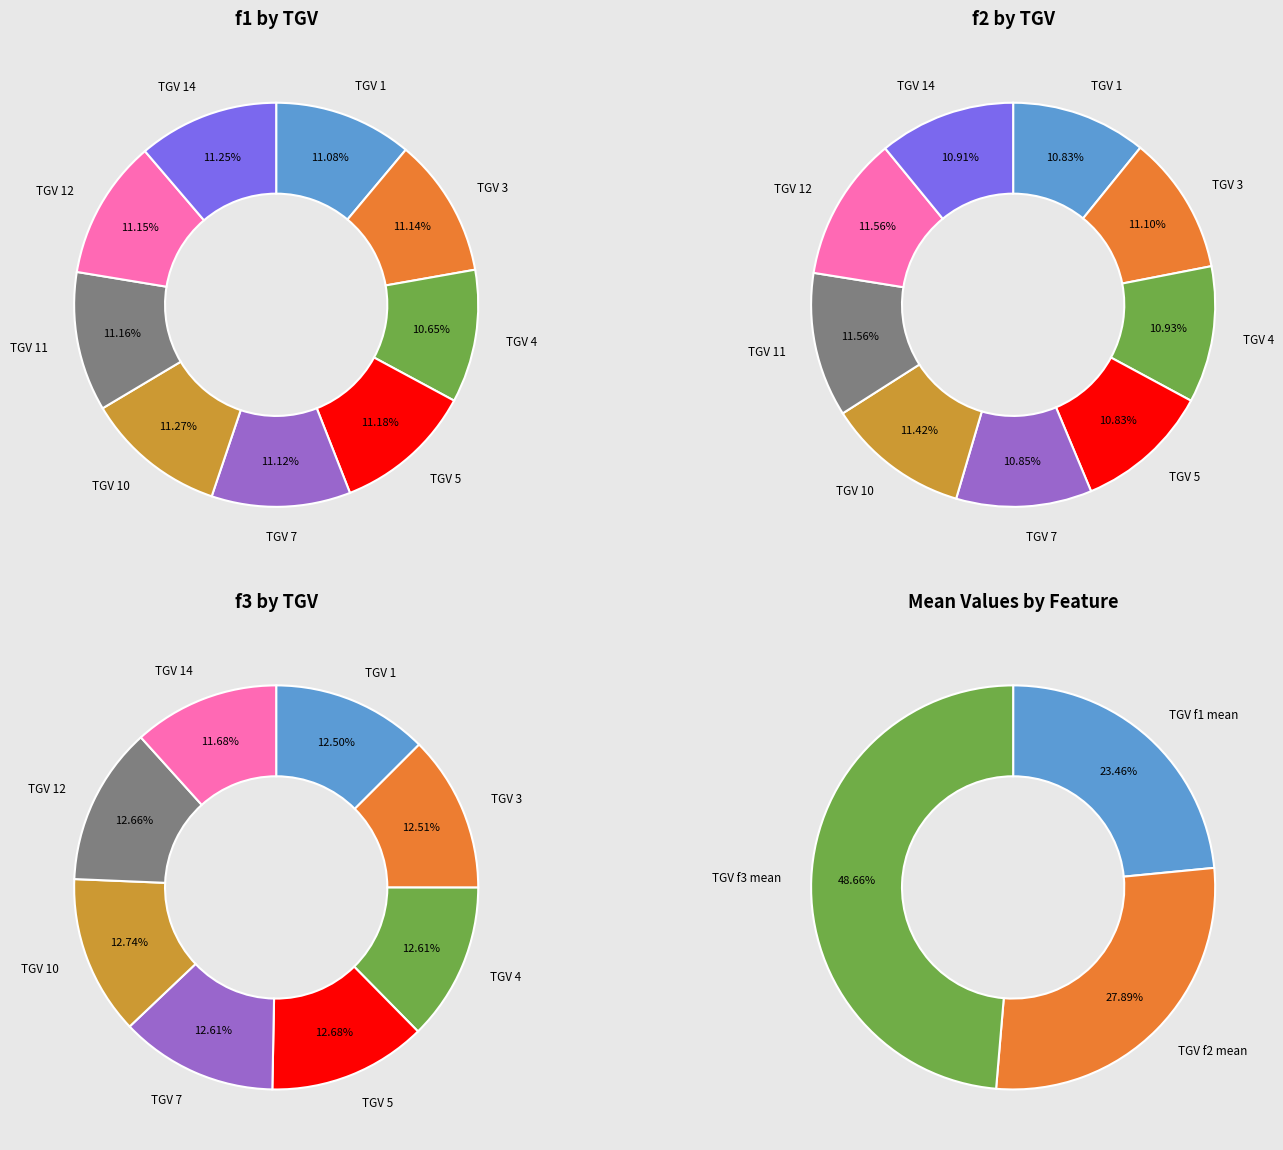

What is the smallest slice in the pie chart?

11